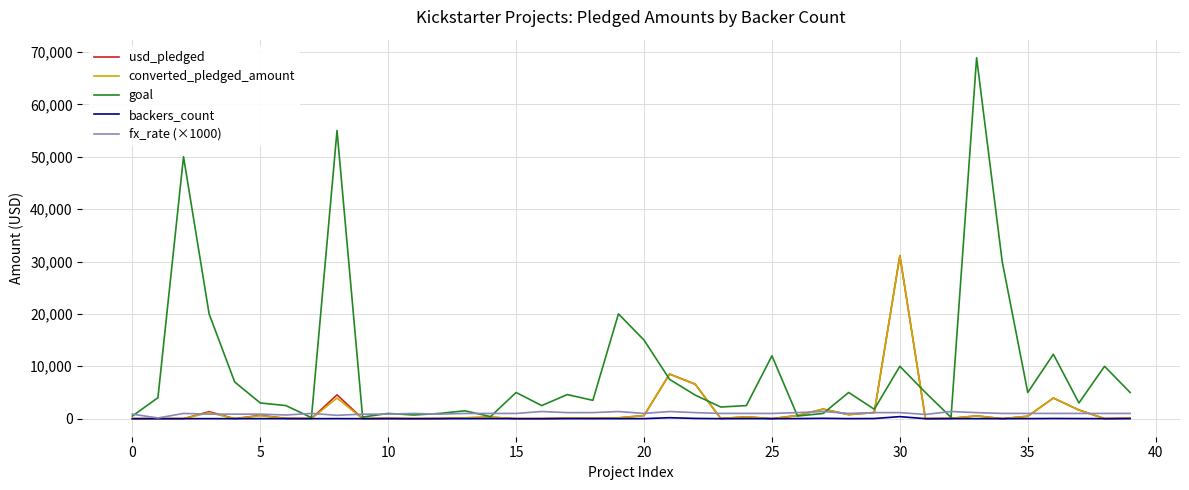

What is the maximum value for usd_pledged?

31116.7